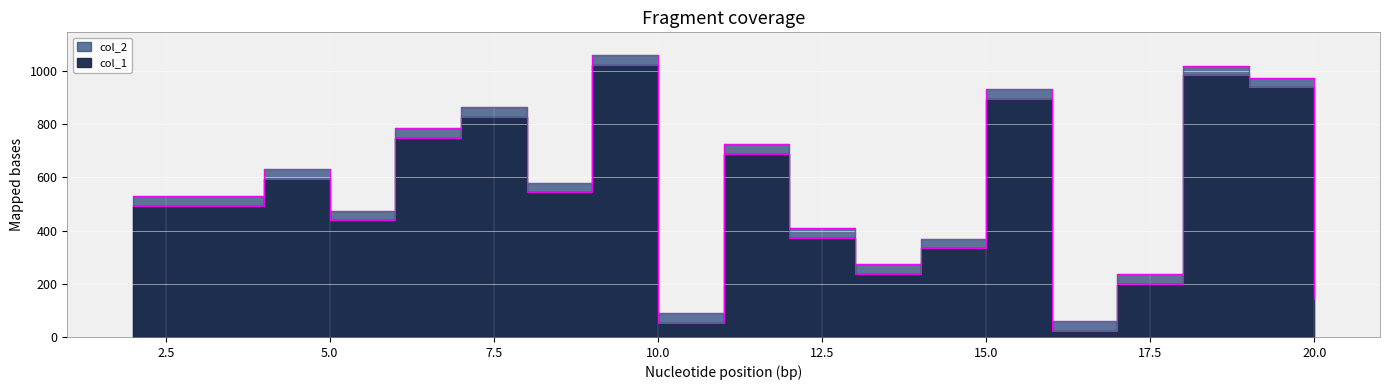

The value of col_1 at 6 is 748. True or false?

True